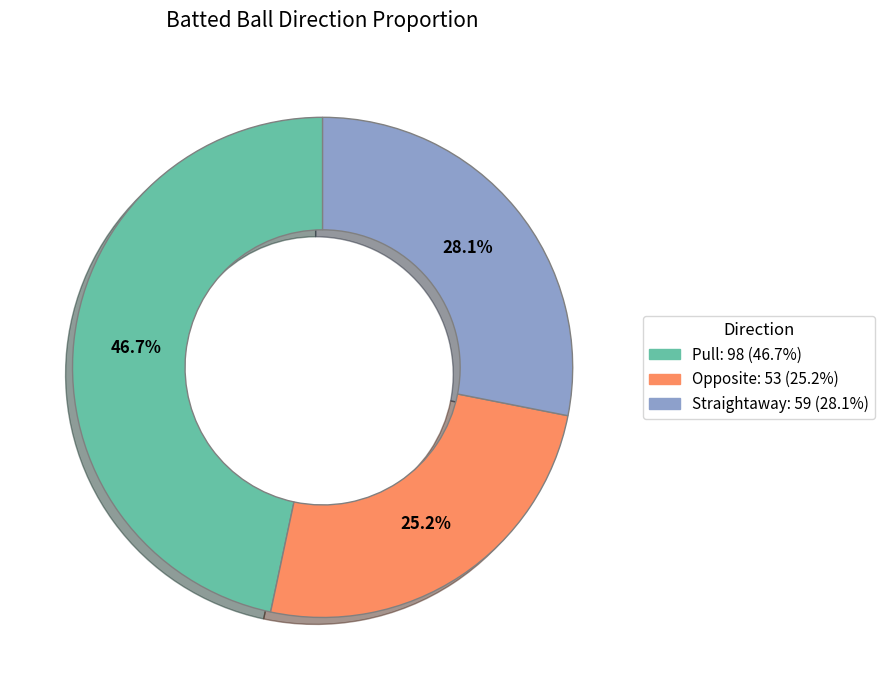

To the nearest percent, what is the average slice percentage?

33%